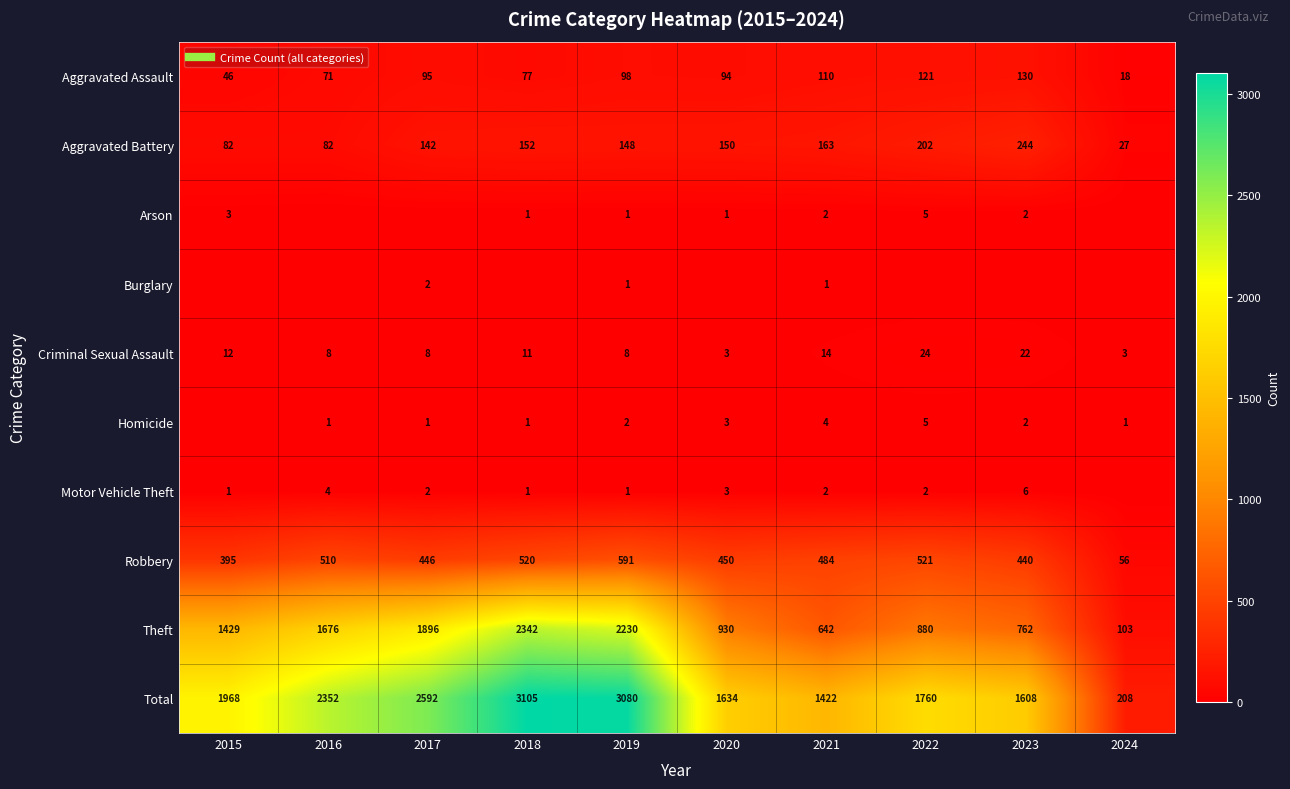

The value of Burglary at 2015 is 0. True or false?

True